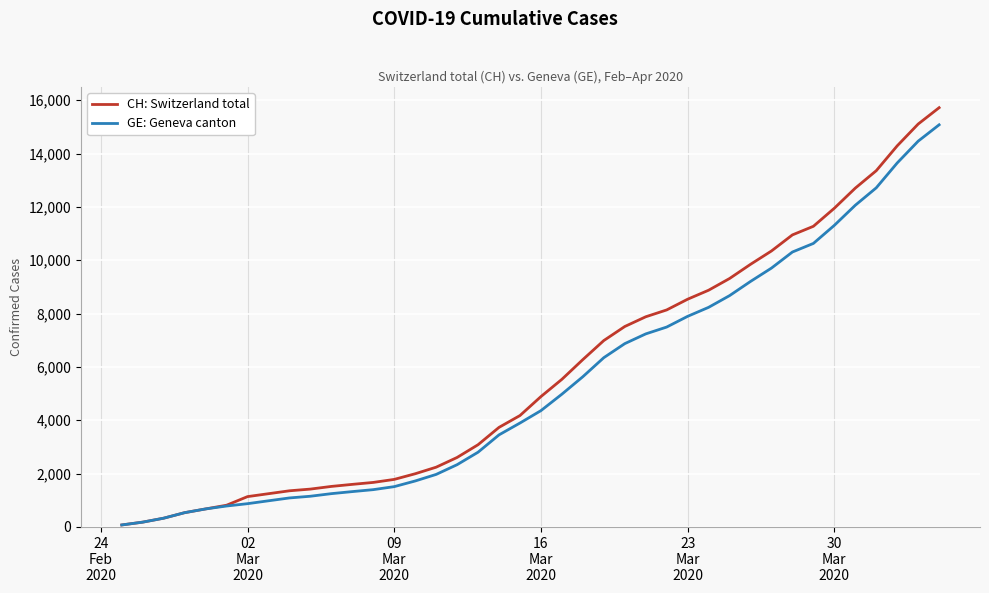

Rank the series by their average value, from highest to lowest.

CH: Switzerland total, GE: Geneva canton